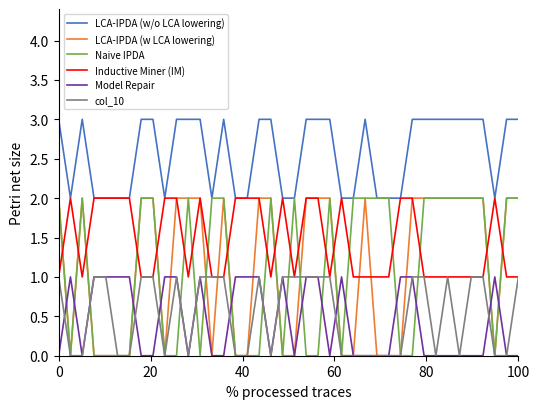

How many Naive IPDA values are between 0 and 2?

40